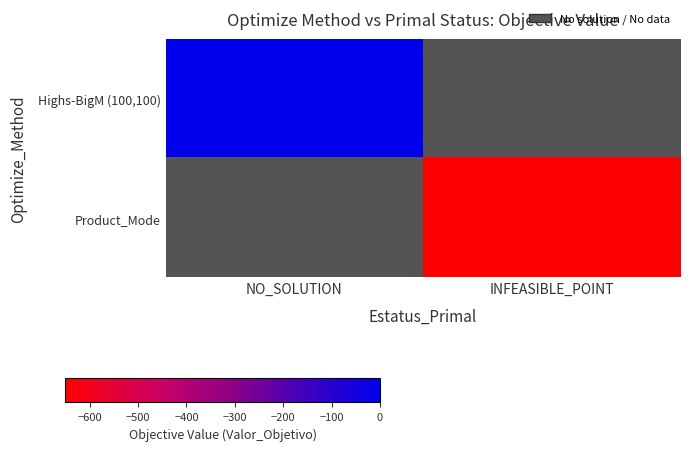

Rank the categories by Highs-BigM (100,100) value from lowest to highest.

NO_SOLUTION, INFEASIBLE_POINT